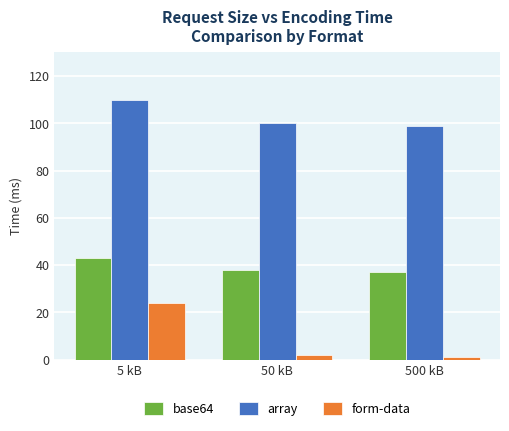

What is the sum of all form-data values?

27.1